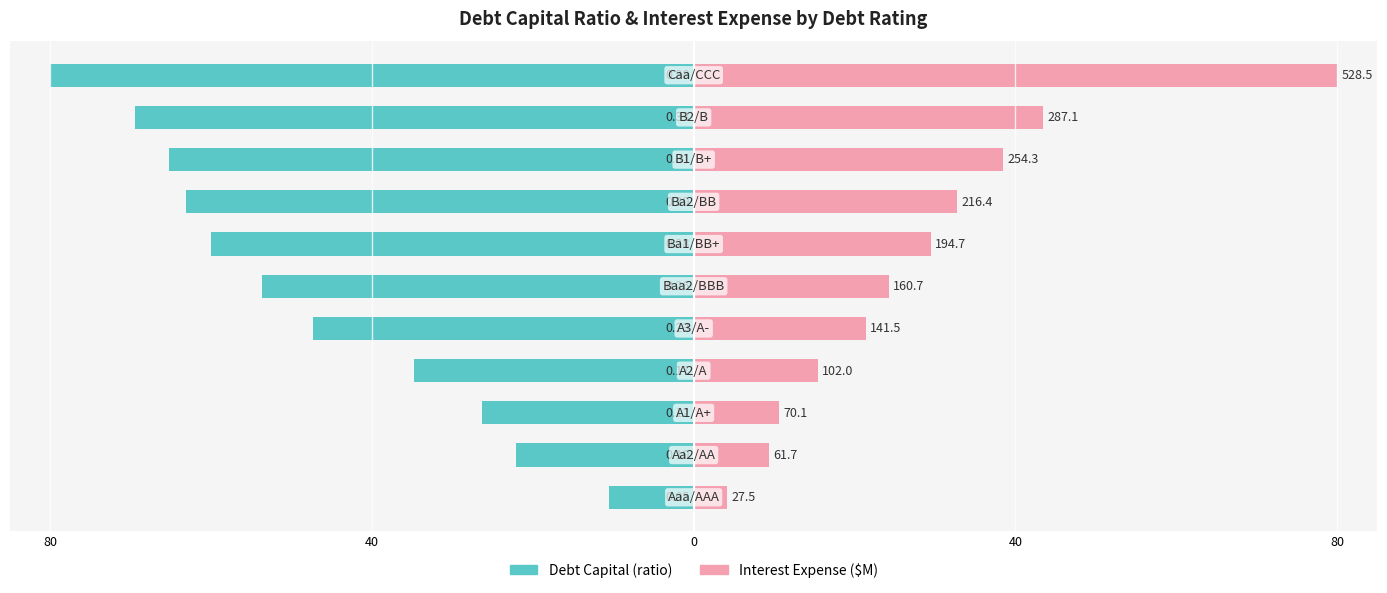

Which series has the largest range (max minus min)?

Interest Expense ($M)